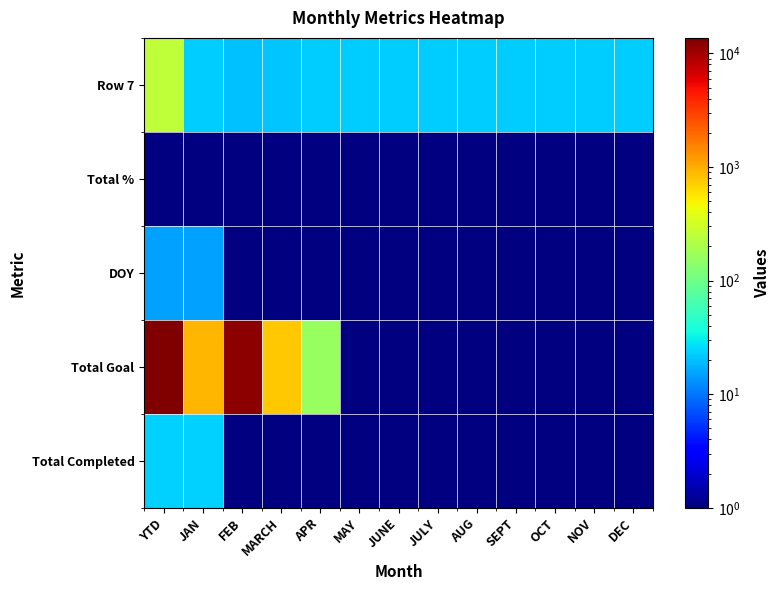

What is the total value across all series at NOV?

23.3